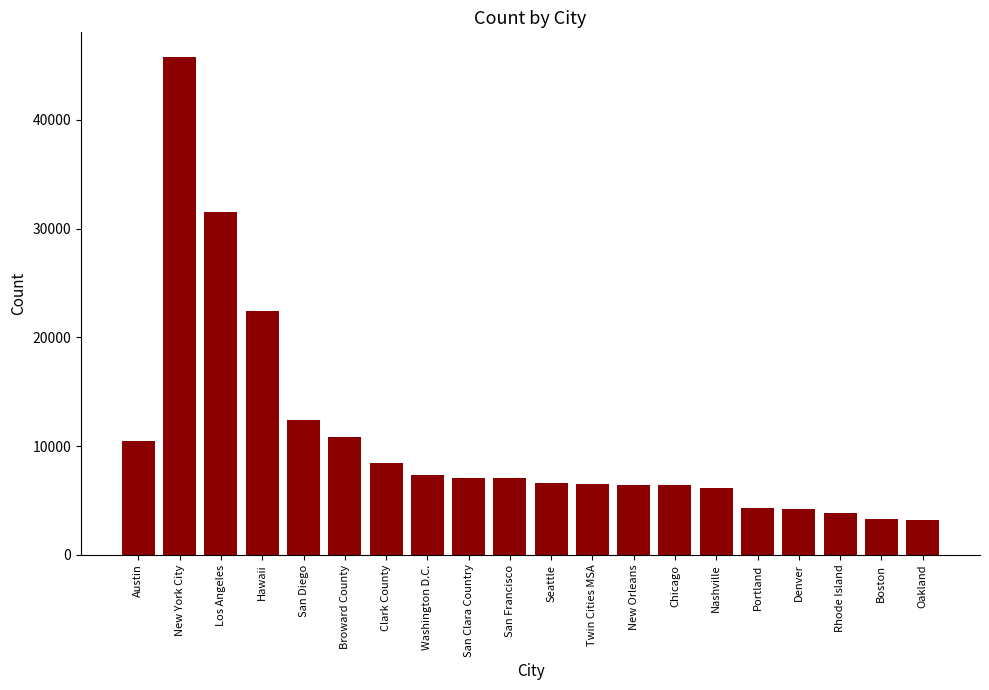

How many series are shown in this chart?

1